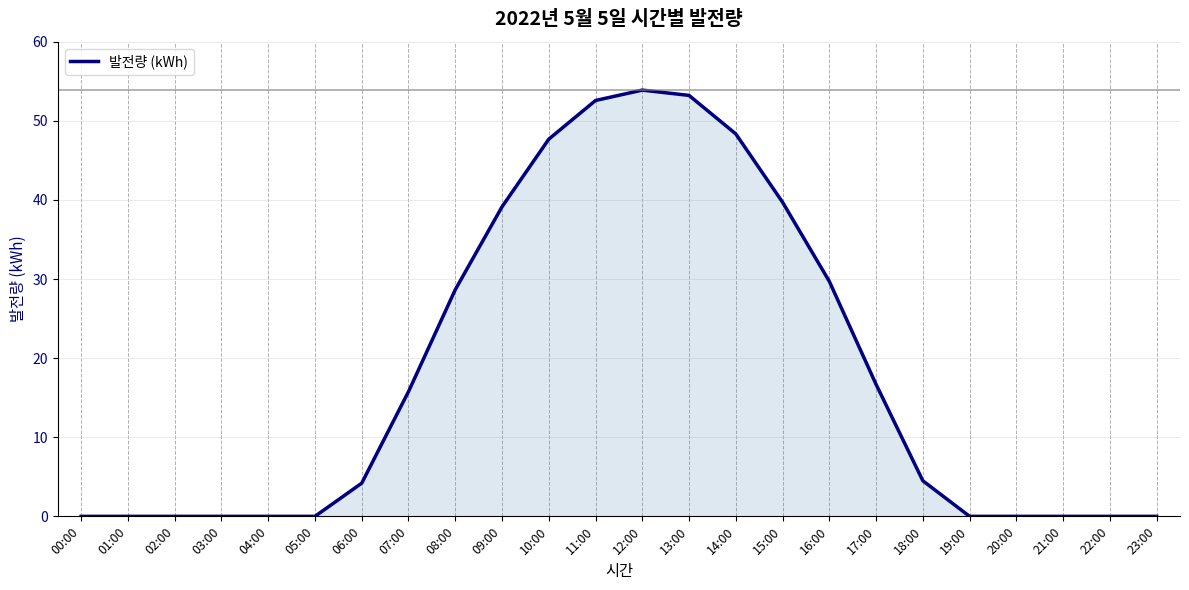

What is the difference between the maximum and minimum values?

53.9